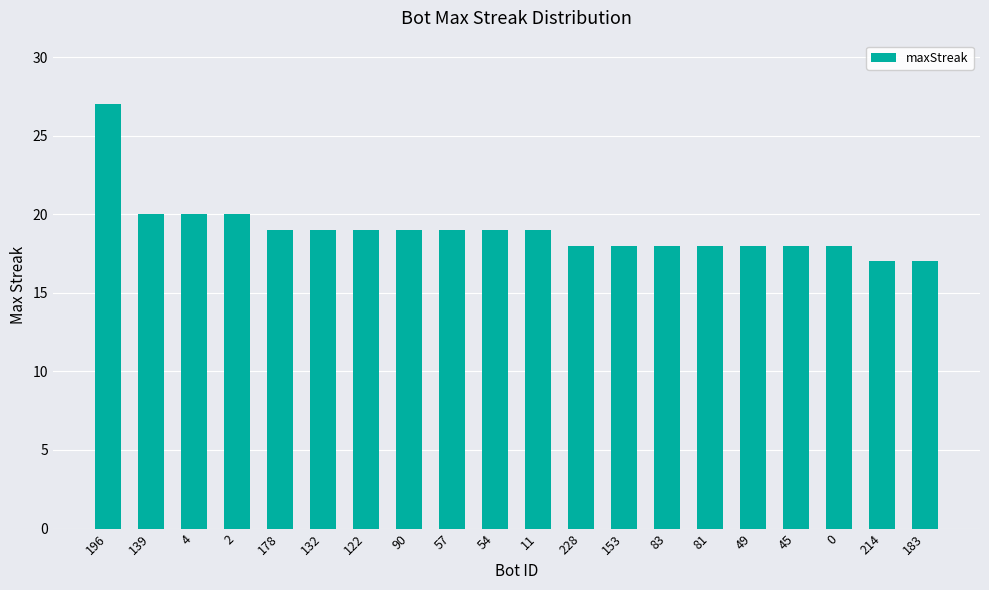

Which label corresponds to the largest value in the chart?

196